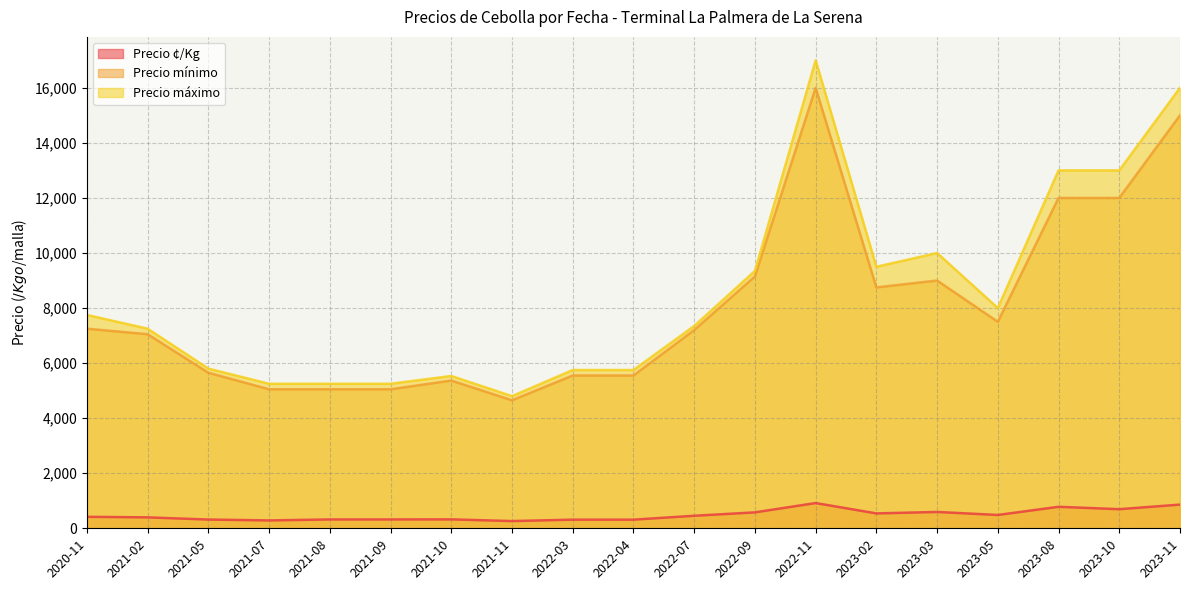

True or false: Precio máximo and Precio ¢/Kg cross at least once.

False